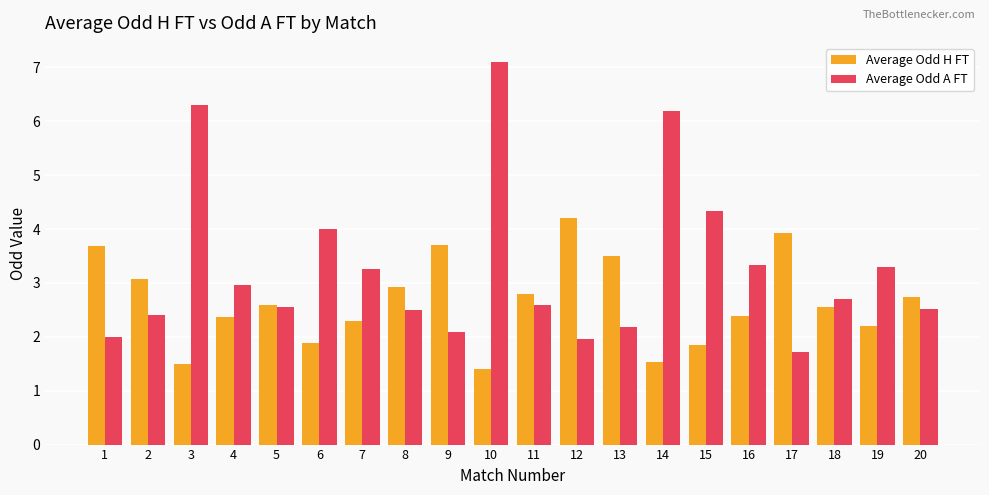

What is the value of the Average Odd H FT bar at the 6th from the left?

1.9